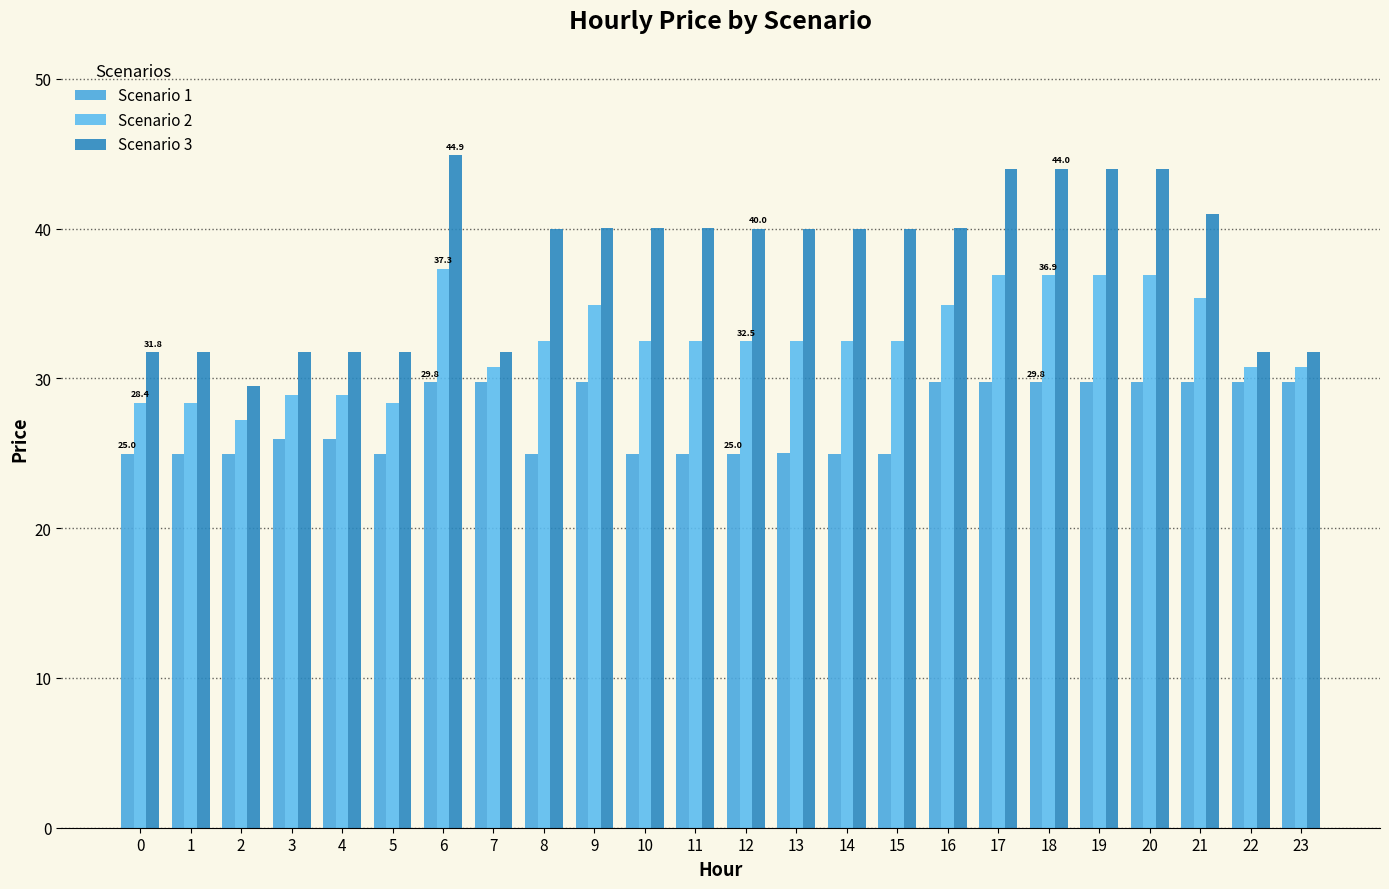

Is the value of Scenario 2 at 19 greater than the value of Scenario 1 at 7?

Yes